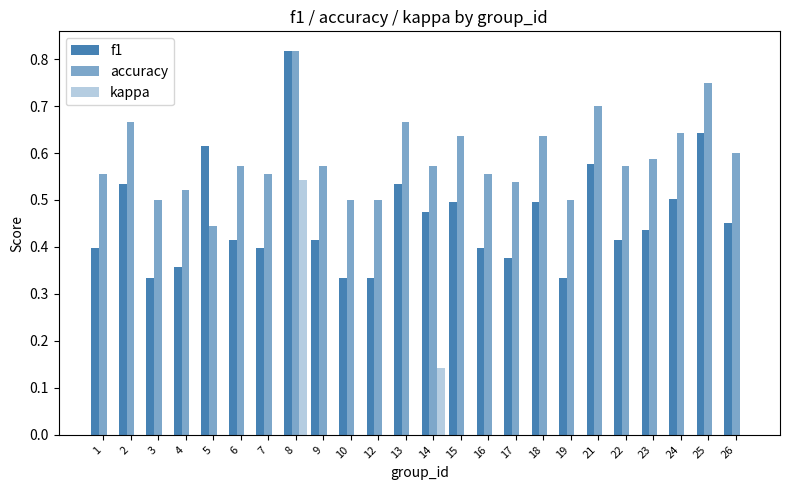

How many accuracy values are between 0 and 1?

24